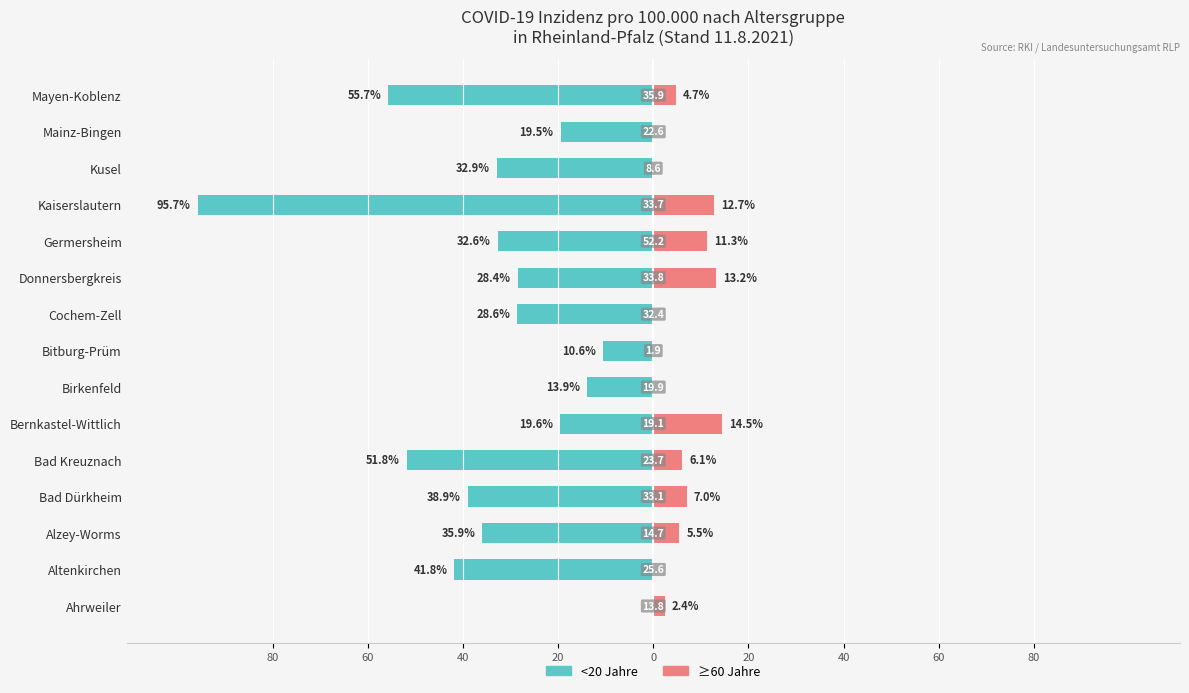

The value of ≥60 Jahre at Birkenfeld is -4.8. True or false?

False